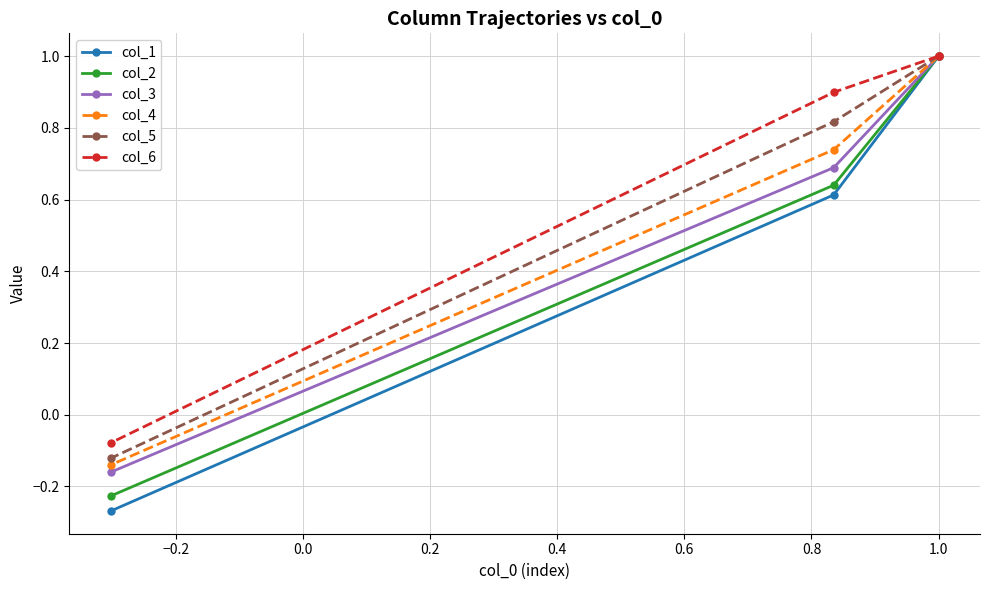

What is the value of the col_5 point at the 3rd from the left?

1.0